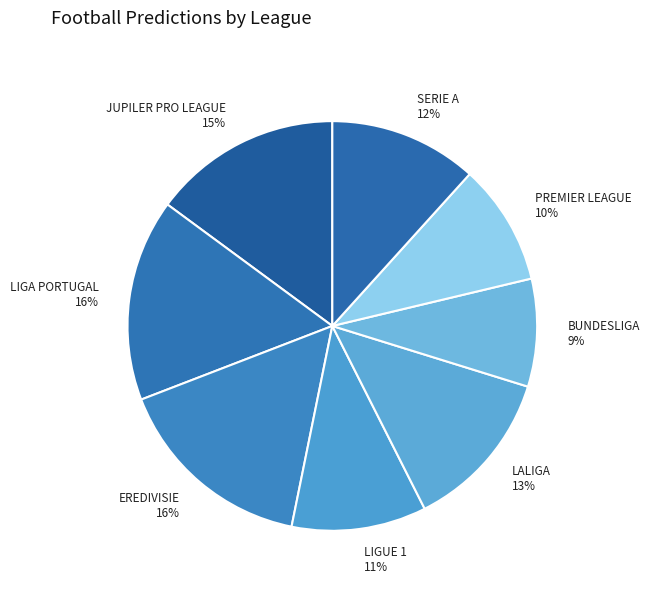

The BUNDESLIGA slice represents 1% of the pie. True or false?

False